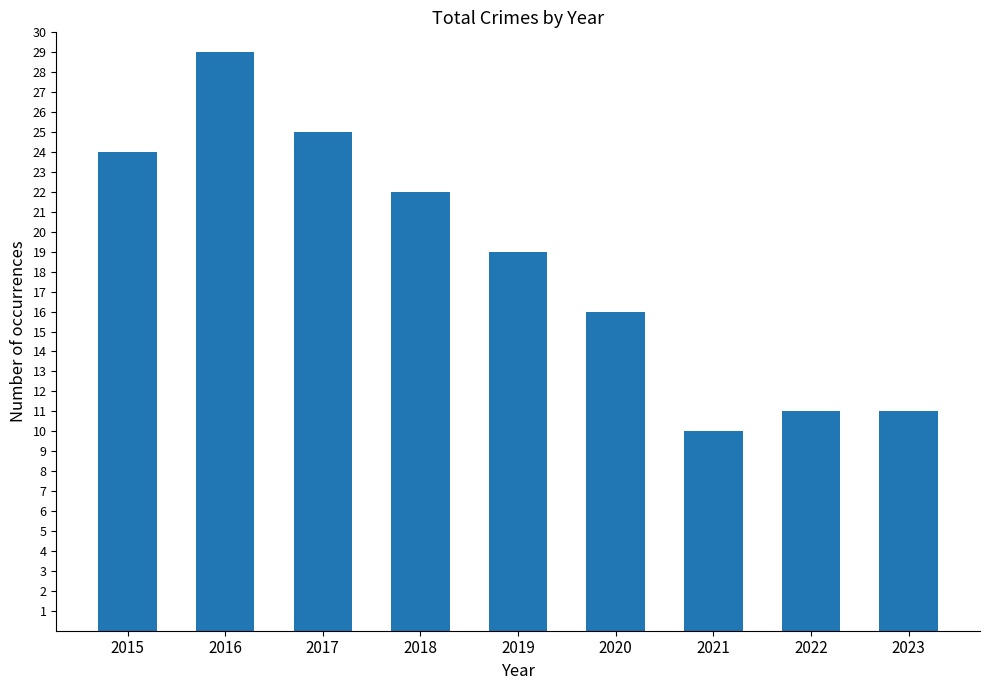

What is the value of the 1st bar from the left?

24